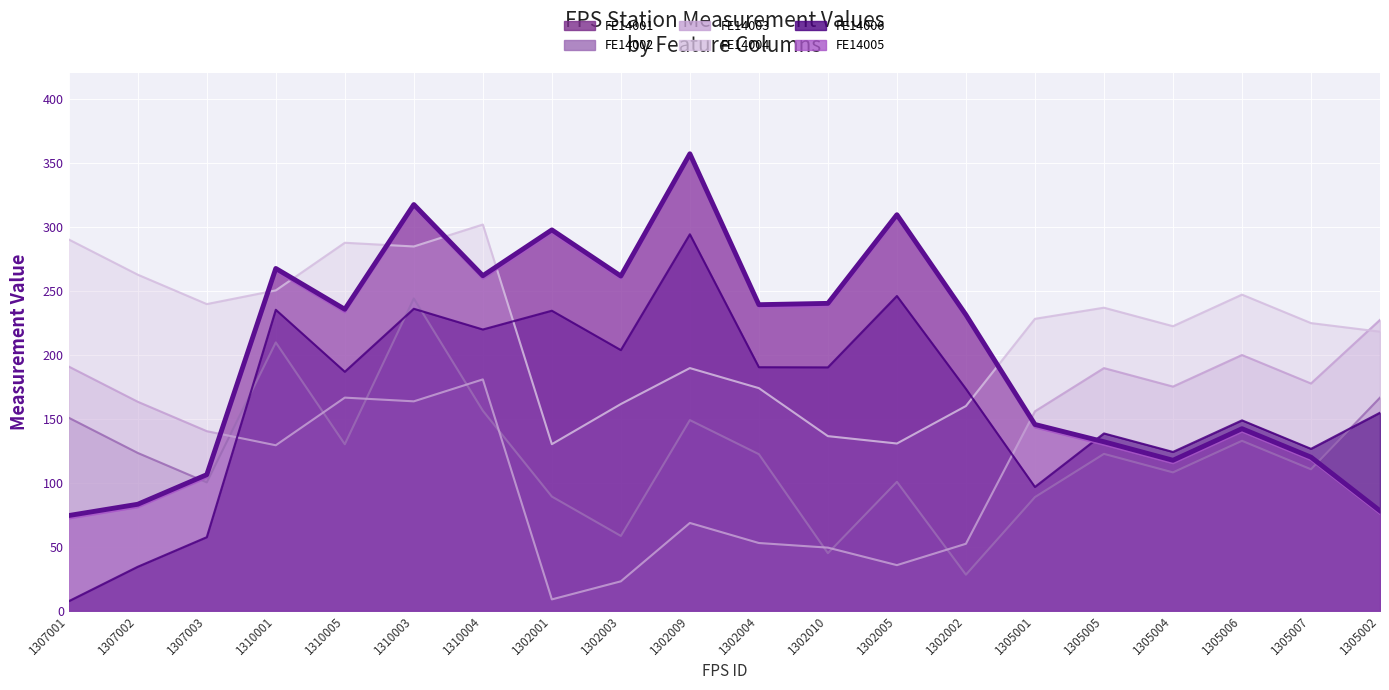

True or false: FE14001 has a value of 145.5 at 1305001.

True